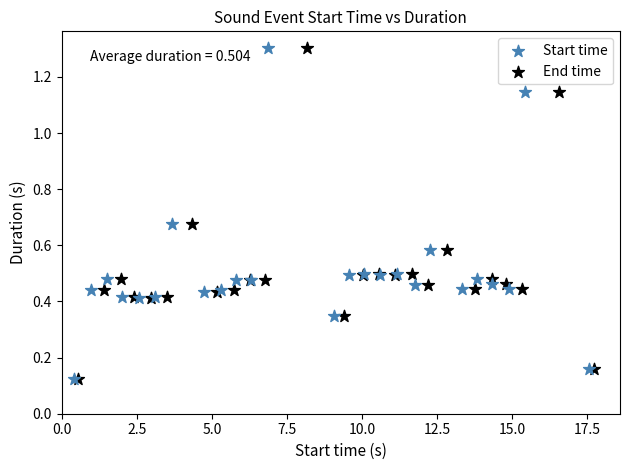

What are all the series names shown in the legend?

Start time, End time